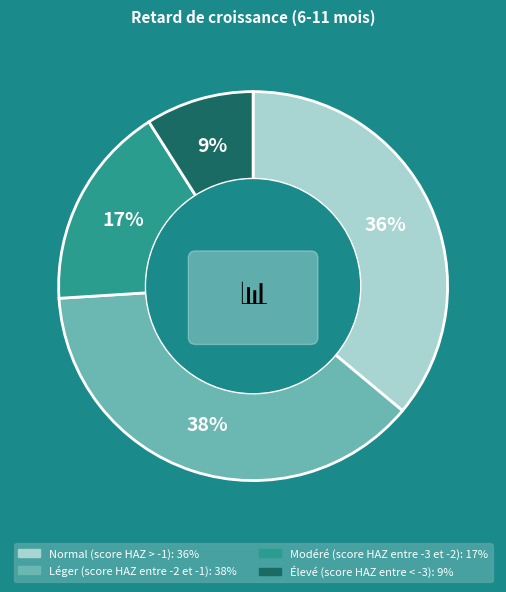

To the nearest percent, what is the combined percentage of Léger (score HAZ entre -2 et -1) and Modéré (score HAZ entre -3 et -2)?

55%